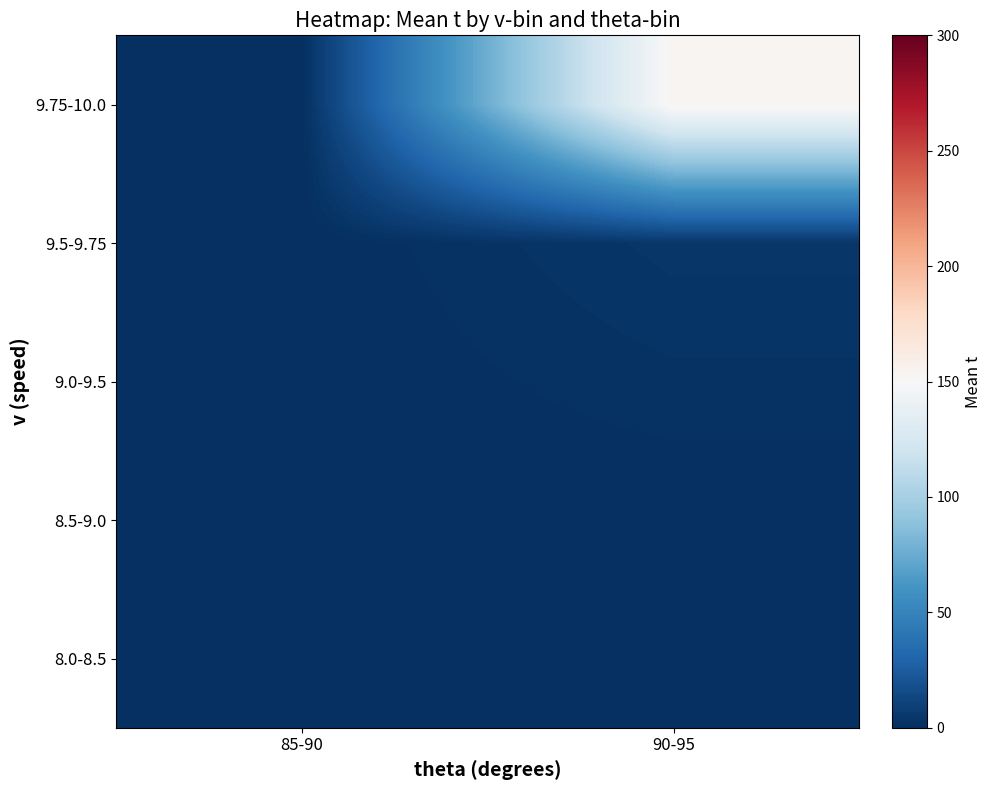

Which category has the lowest value across all series?

85-90